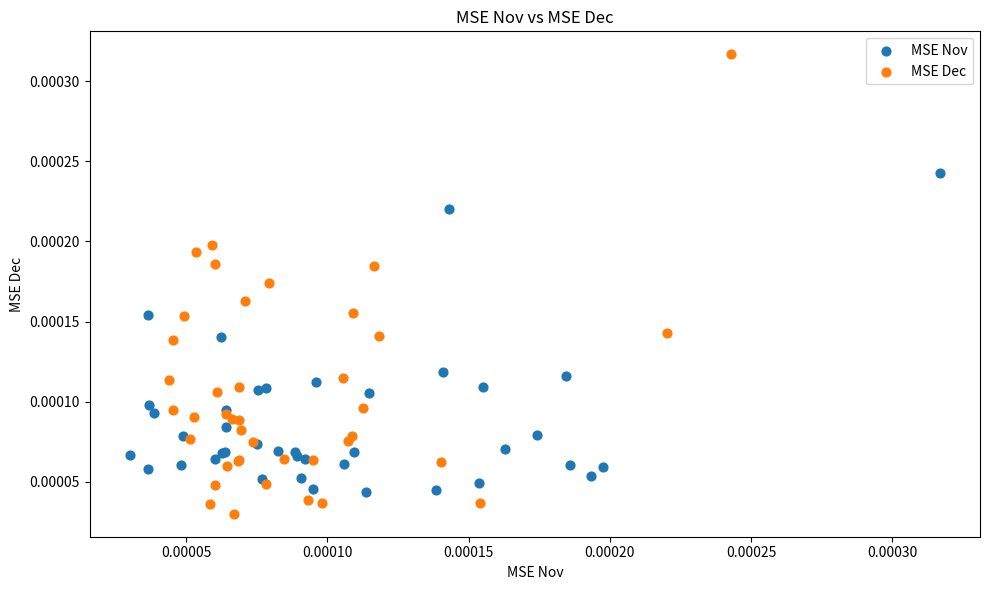

What are all the series names shown in the legend?

MSE Nov, MSE Dec